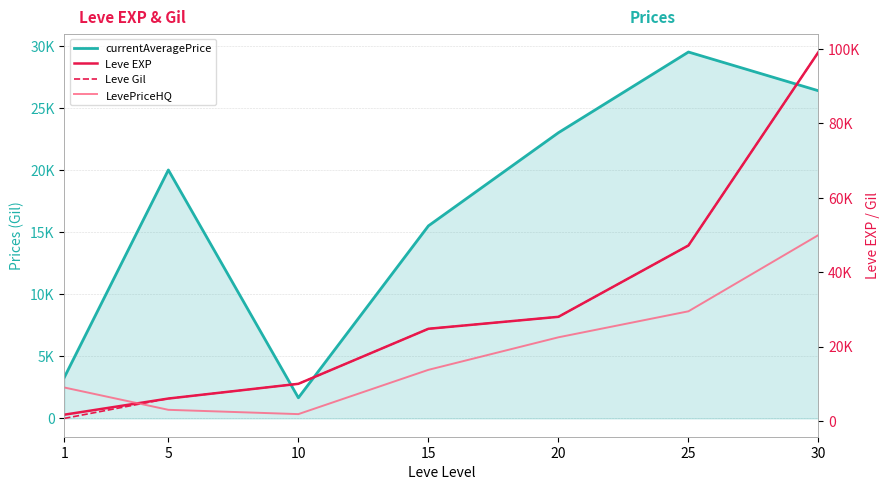

Reading left to right, extract all data points from this chart.

currentAveragePrice: 3307	20000	1660	15500	23000	29495	26375
Leve EXP: 1690	6030	9990	24790	28010	47200	99220
Leve Gil: 690	6030	9990	24790	28010	47200	99220
LevePriceHQ: 8997	3000	1842	13750	22500	29495	50000